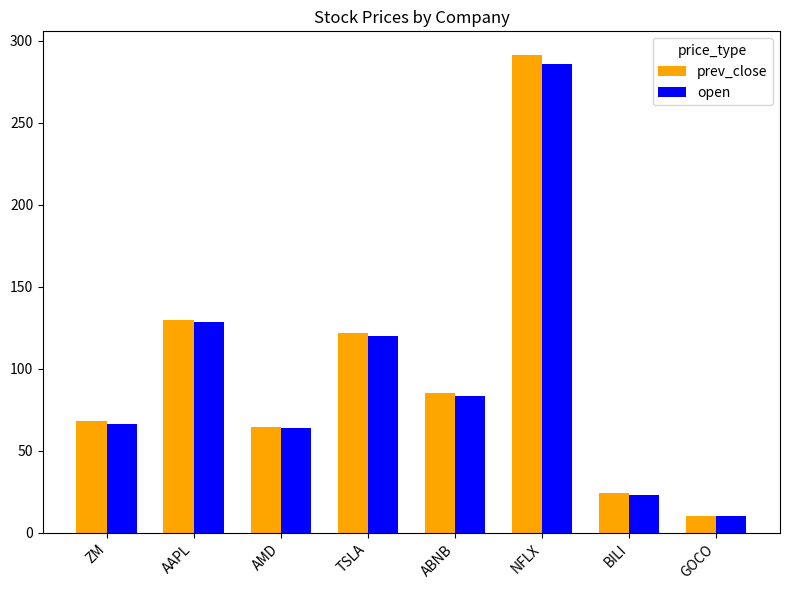

Where is prev_close nearest to the value 150?

AAPL